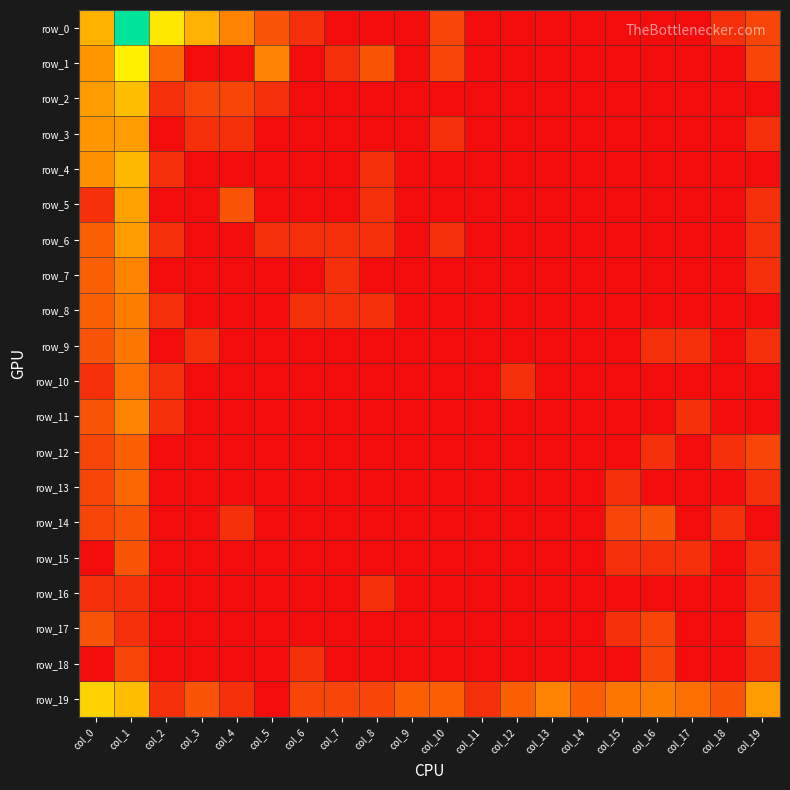

What is the highest value of the row_3 series?

2.8